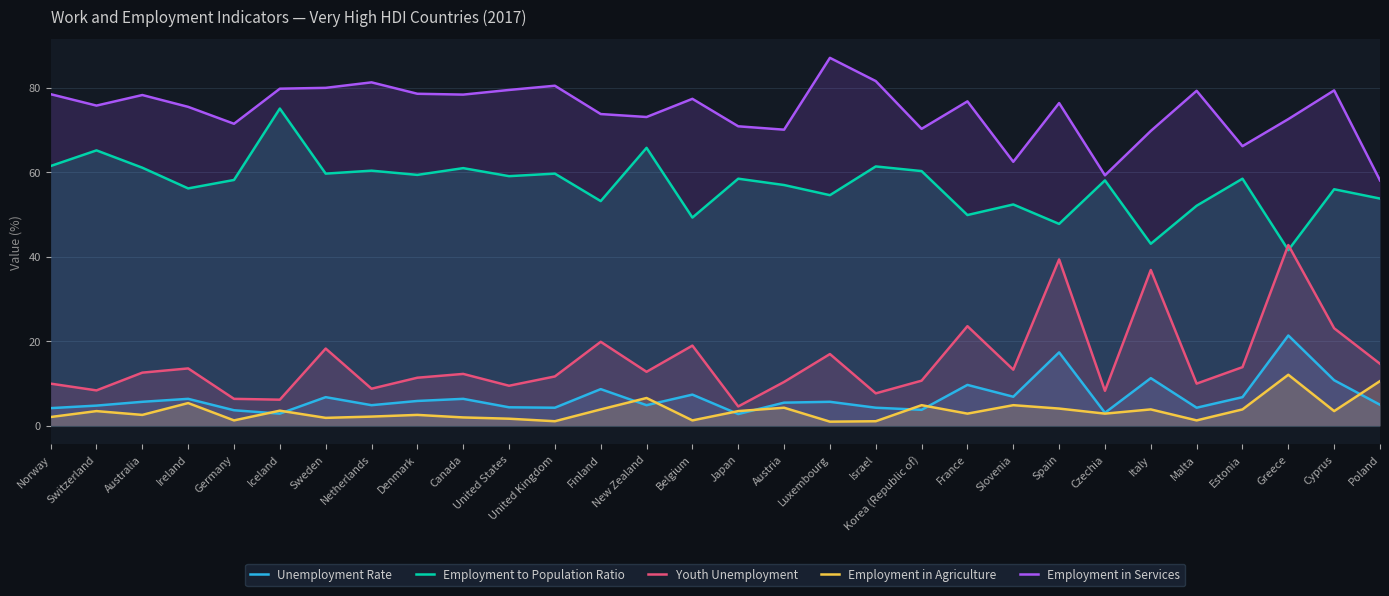

Which series changed the most between Japan and Czechia?

Employment in Services